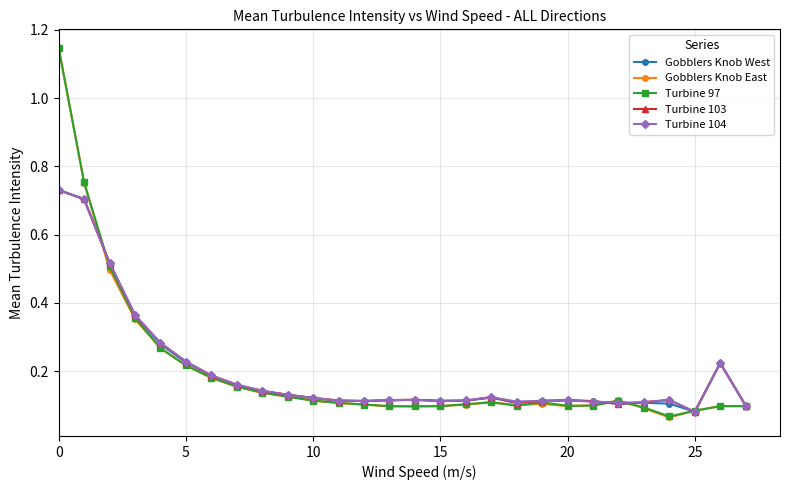

Count the Turbine 103 values in the range 0 to 1.

28